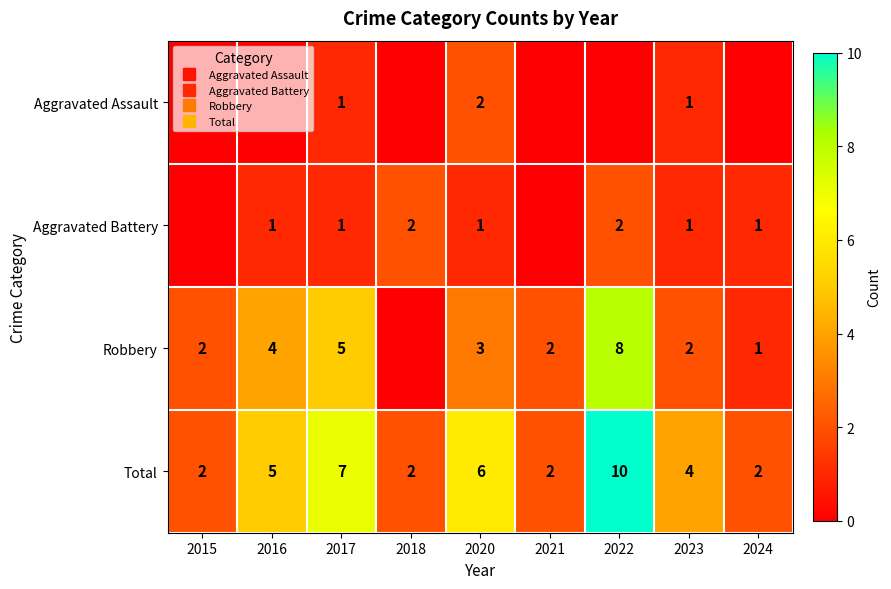

Is it true that Robbery equals 0 at 2024?

False